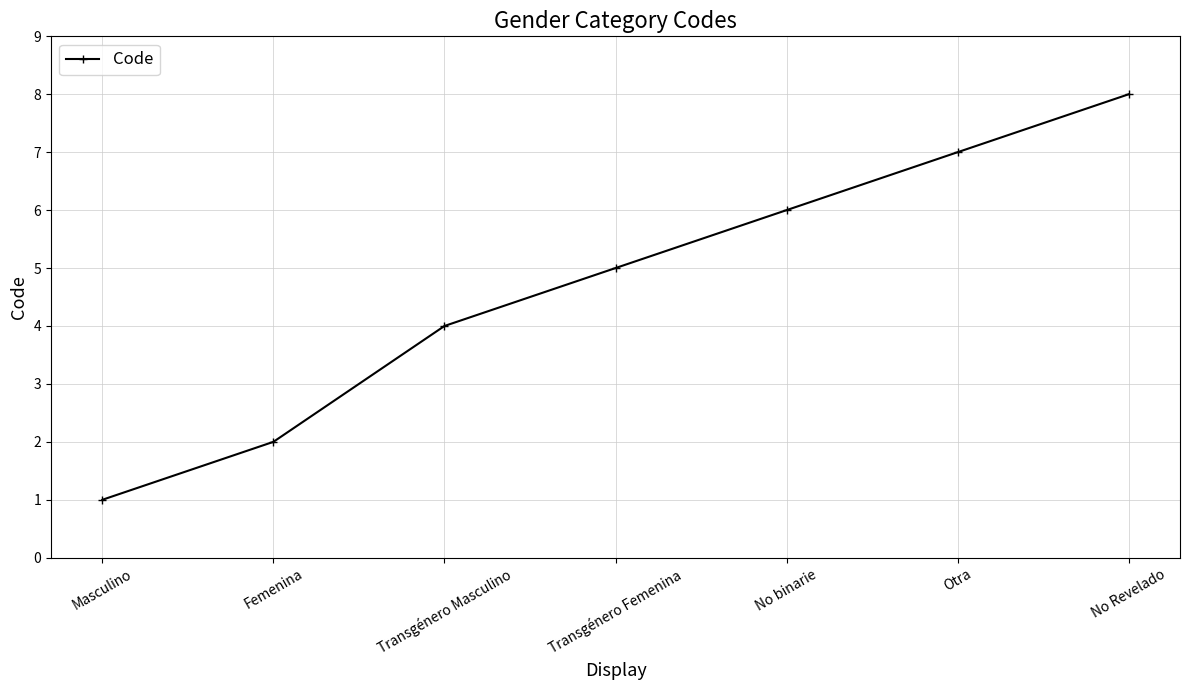

Rank the categories by value from highest to lowest.

No Revelado, Otra, No binarie, Transgénero Femenina, Transgénero Masculino, Femenina, Masculino